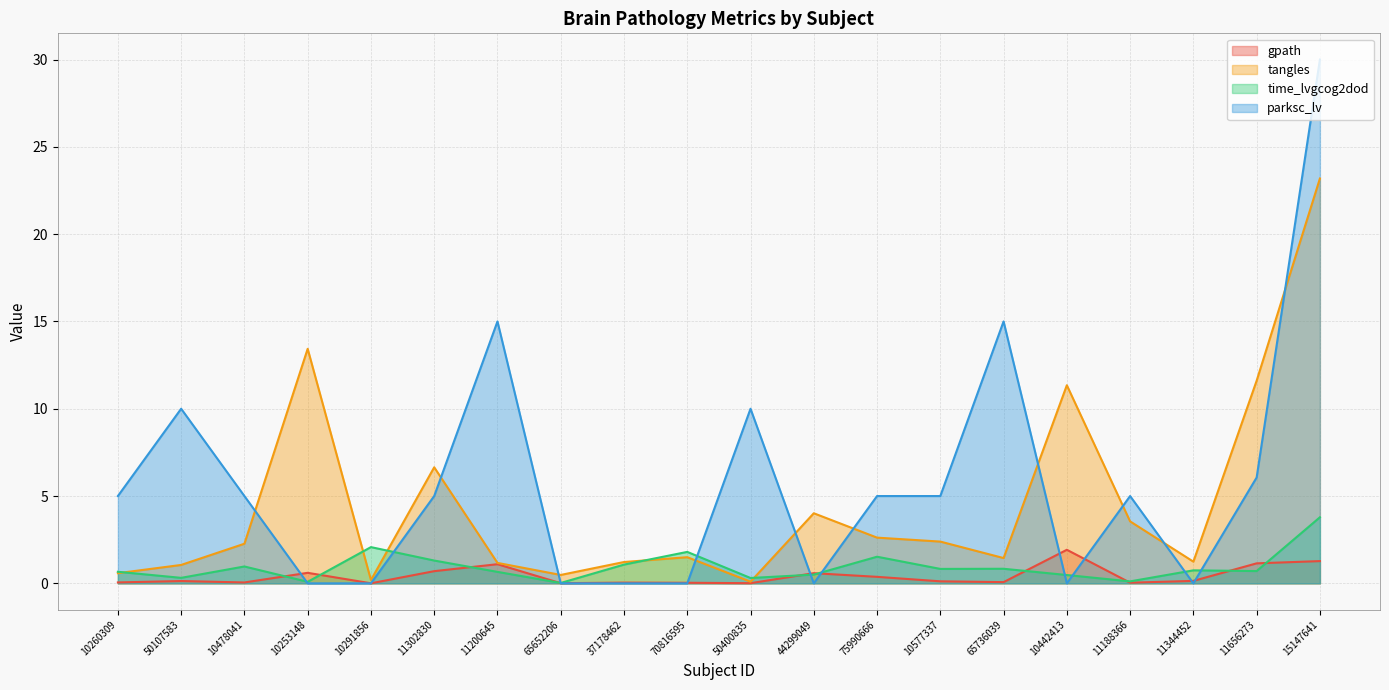

Is it true that parksc_lv equals 10.0 at 50400835?

True